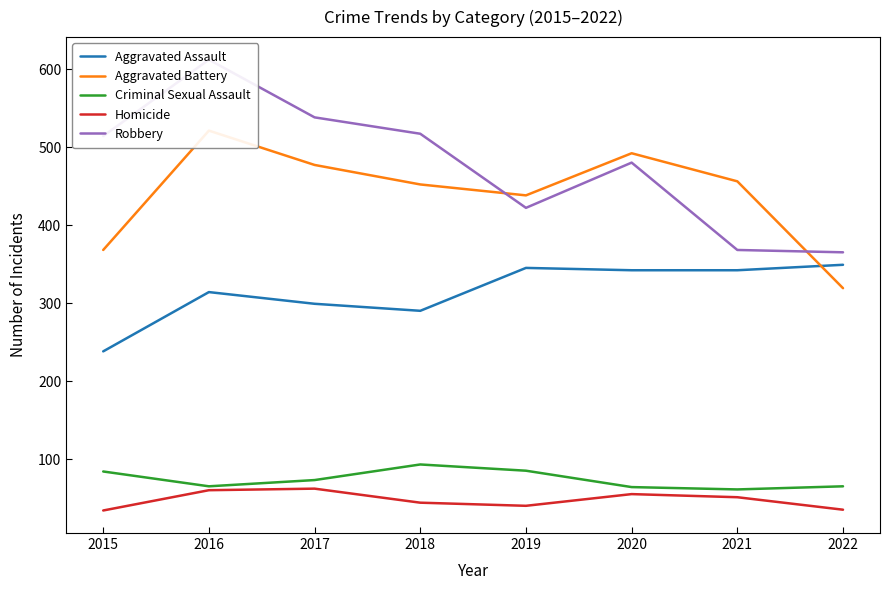

The Robbery series shows 422 at 2019. True or false?

True